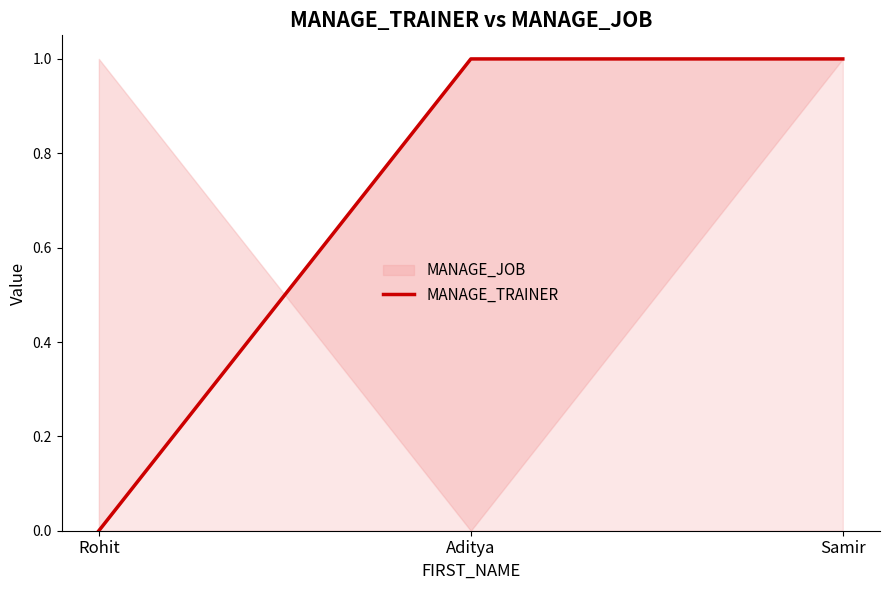

What is the sum of the values at Rohit and Aditya?

1